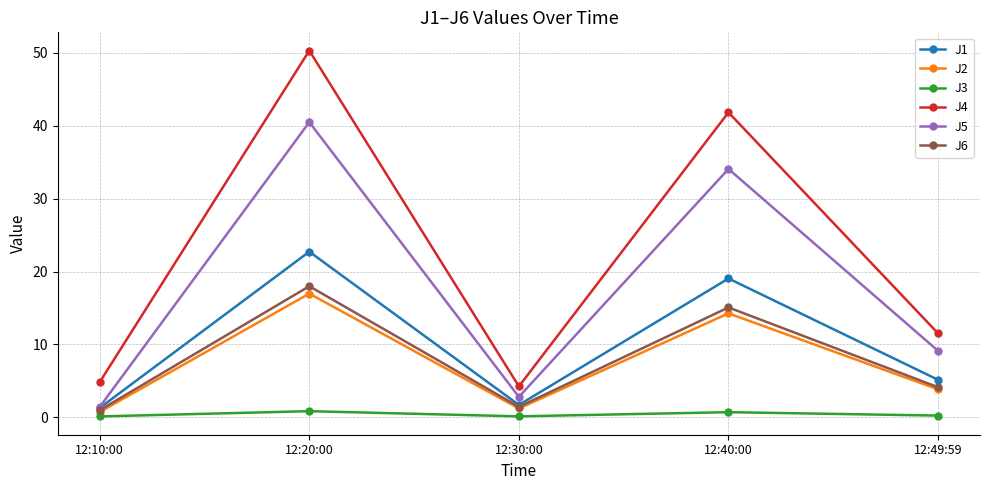

At how many categories does at least one series exceed 1?

5